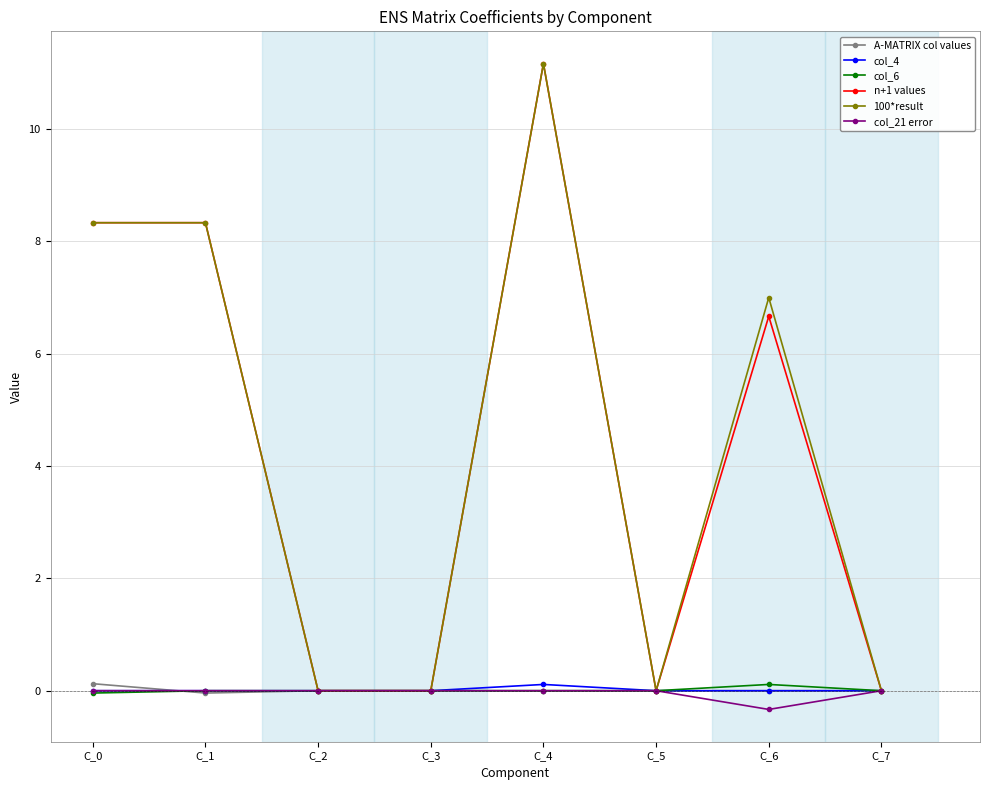

Does the chart display data point markers on the line(s)?

Yes